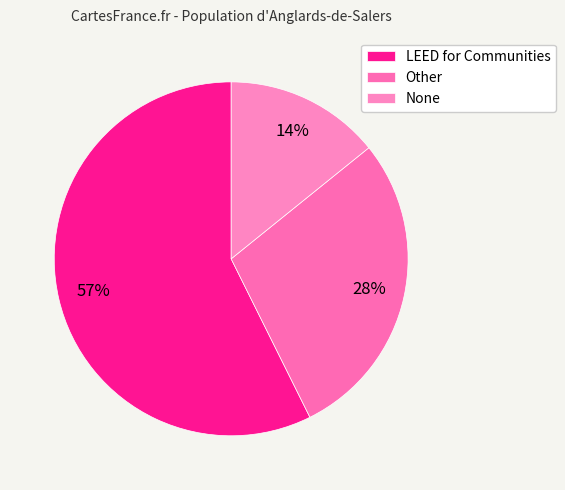

How many slices are in this pie chart?

3